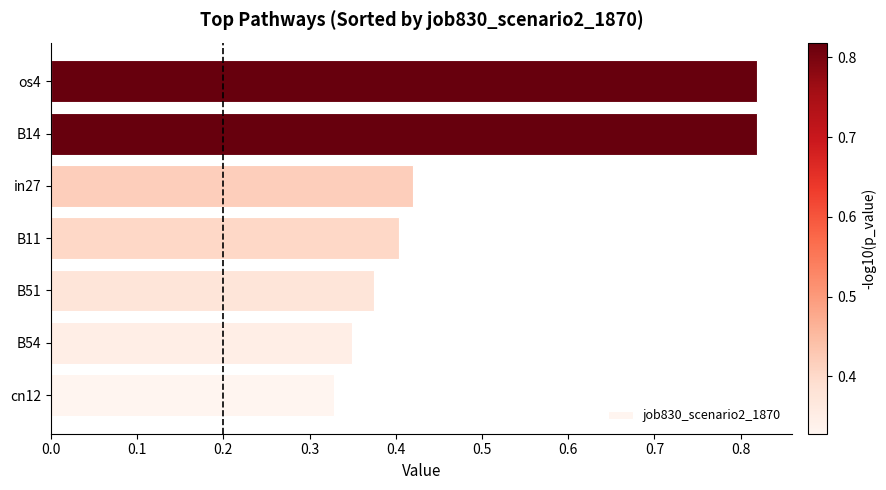

The value at B14 is 1.2. True or false?

False